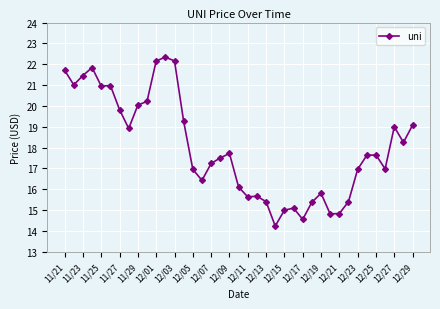

Does the chart display data point markers on the line(s)?

Yes